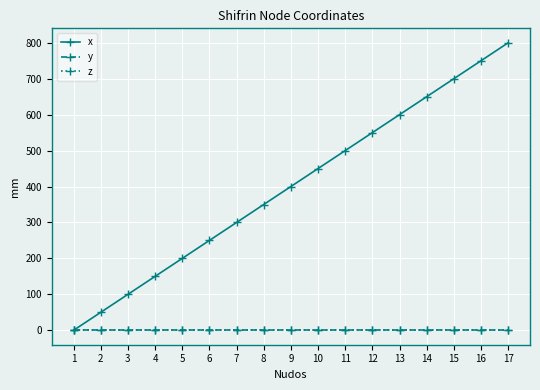

The value of z at 2 is 0. True or false?

True